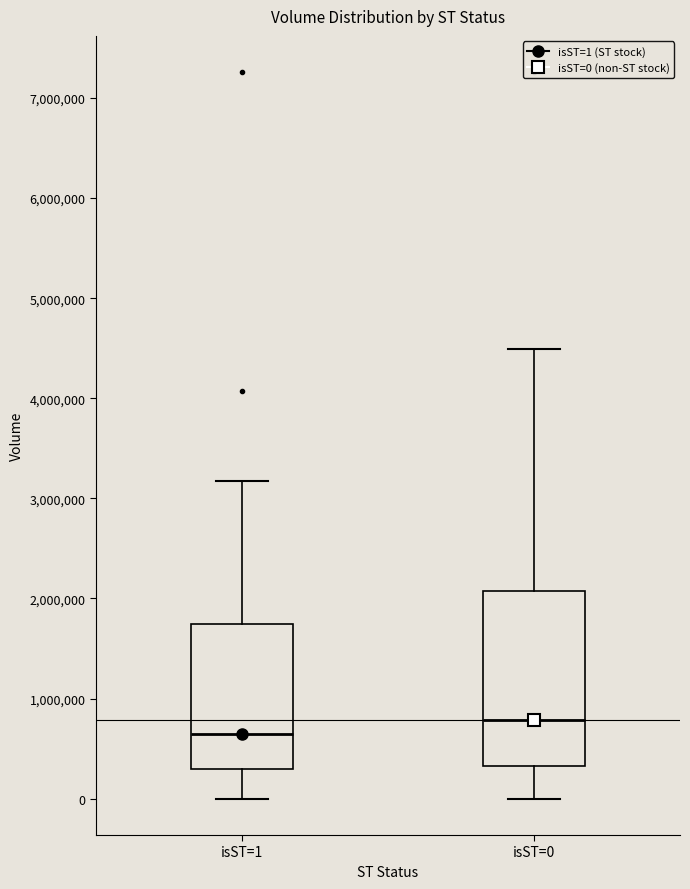

Where is the upper edge of the box for isST=0 on the y-axis? The values are not printed on the chart, so give them approximately, as read against the axis.

2100000